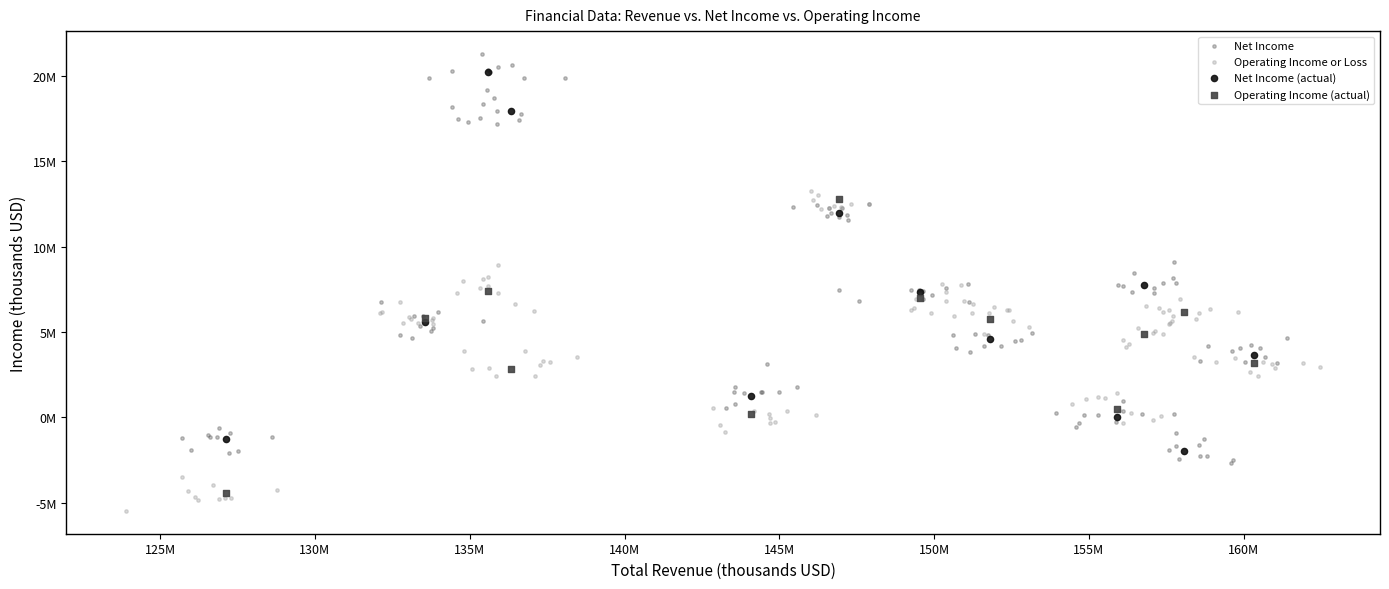

What are all the series names shown in the legend?

Net Income, Operating Income or Loss, Net Income (actual), Operating Income (actual)